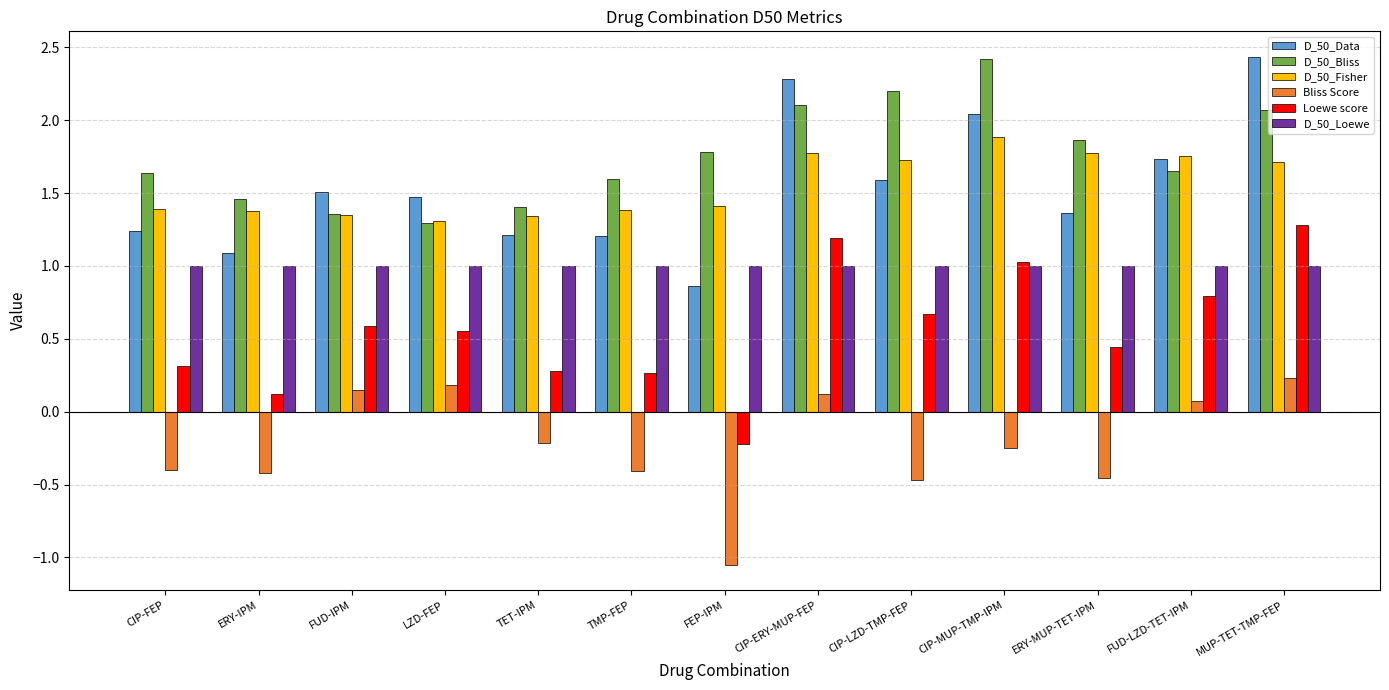

Which series has the largest total across all categories?

D_50_Bliss